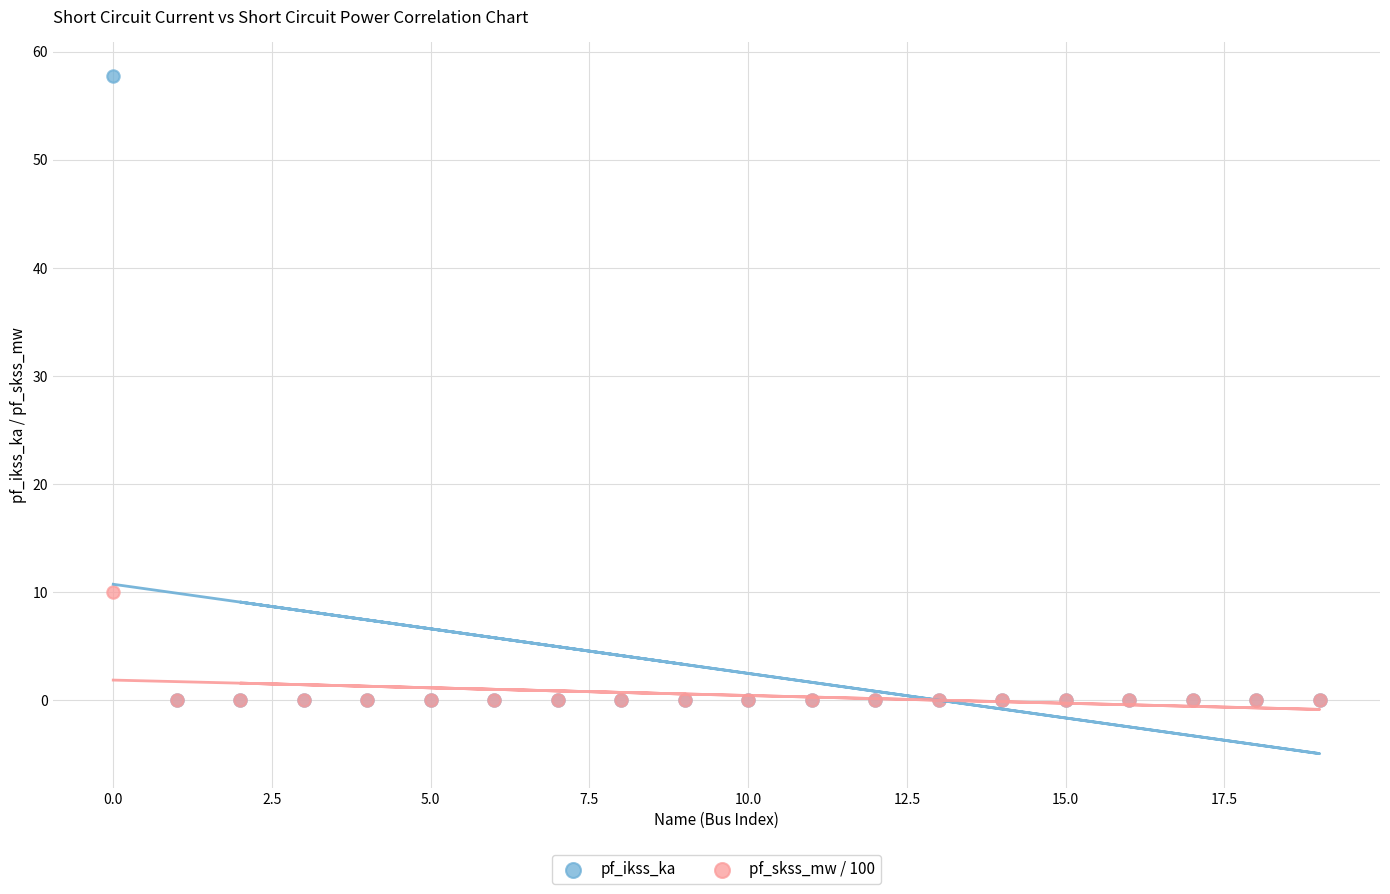

What are all the series names shown in the legend?

pf_ikss_ka, pf_skss_mw / 100